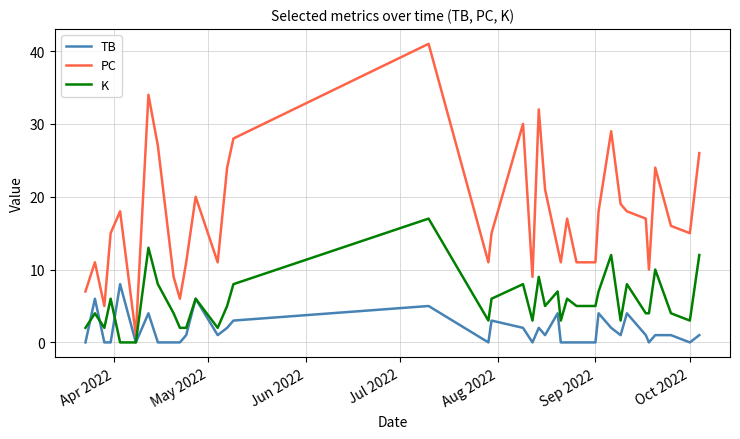

Reading right to left, extract all data points from this chart.

TB: 1	0	1	1	0	1	4	1	2	4	0	0	0	0	4	1	2	0	2	3	0	5	3	2	1	6	1	0	0	0	4	0	8	0	0	6	0
PC: 26	15	16	24	10	17	18	19	29	18	11	11	17	11	13	21	32	9	30	15	11	41	28	24	11	20	11	6	9	27	34	1	18	15	5	11	7
K: 12	3	4	10	4	4	8	3	12	7	5	5	6	3	7	5	9	3	8	6	3	17	8	5	2	6	2	2	4	8	13	0	0	6	2	4	2